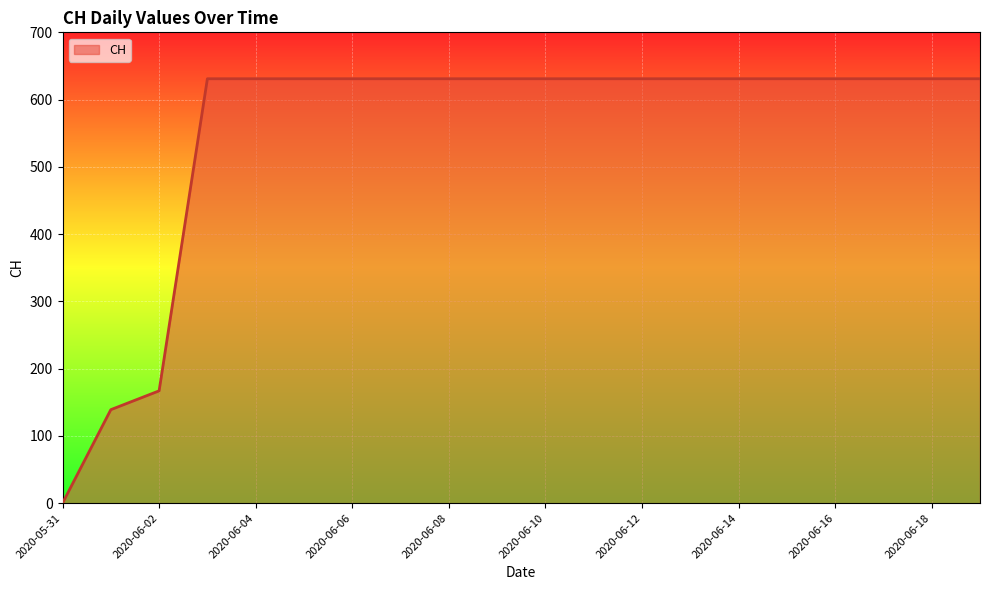

What is the difference between the maximum and minimum values?

631